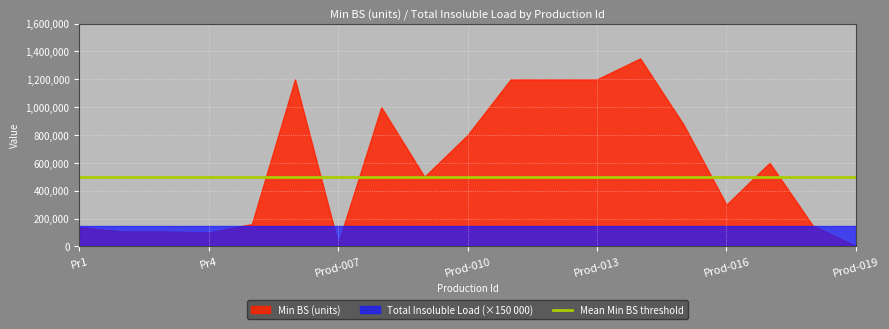

Which series has the largest range (max minus min)?

Min BS (units)